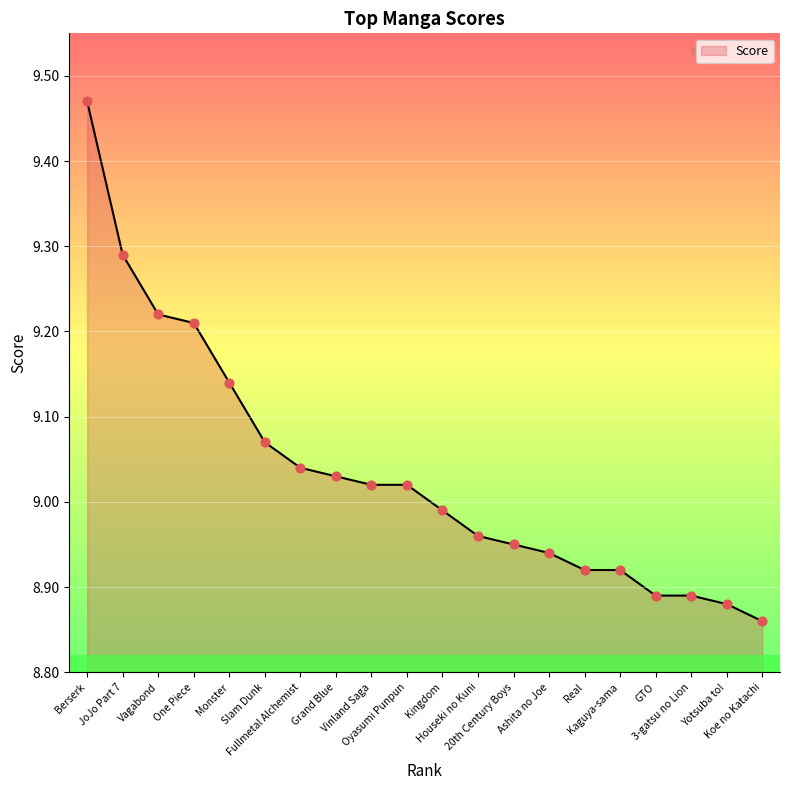

Which has a higher value, Yotsuba to! or Real?

Real